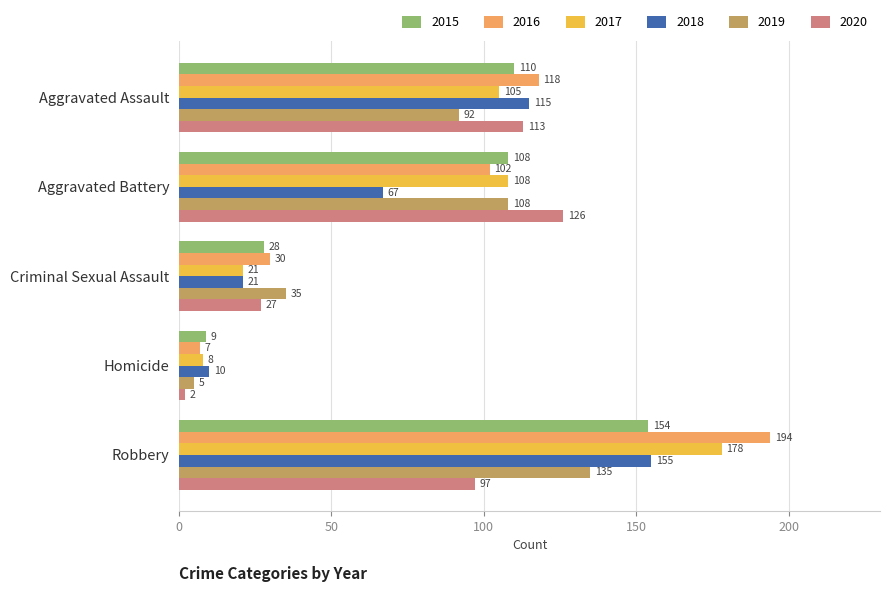

How many values in the 2015 series are below 108?

2